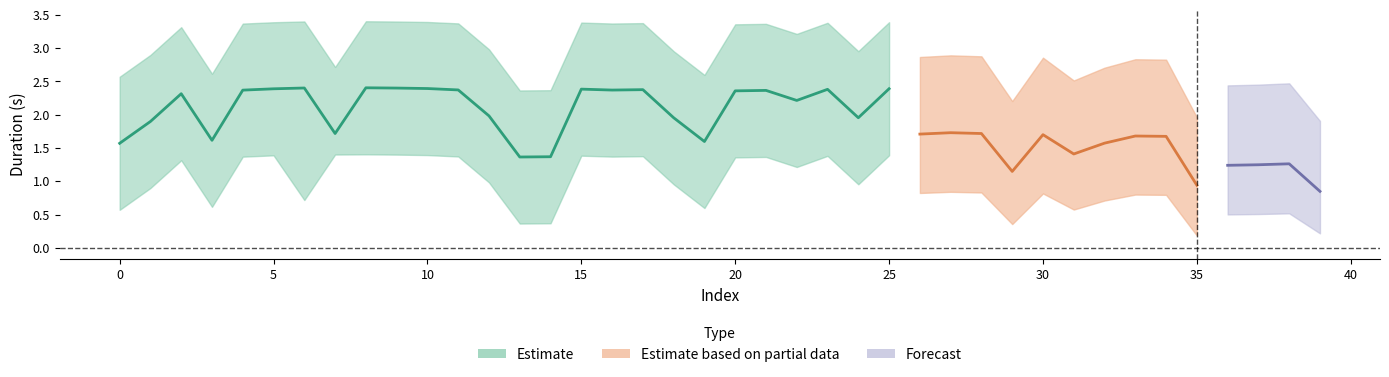

Between 33 and 3, which is larger?

33